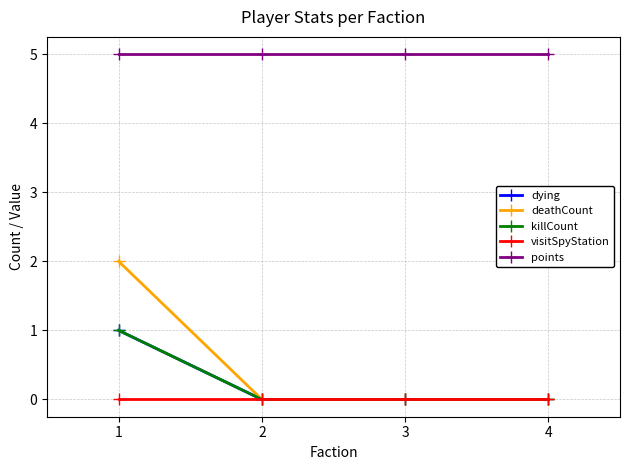

Reading left to right, transcribe all the data shown in this chart.

dying: 1	0	0	0
deathCount: 2	0	0	0
killCount: 1	0	0	0
visitSpyStation: 0	0	0	0
points: 5	5	5	5